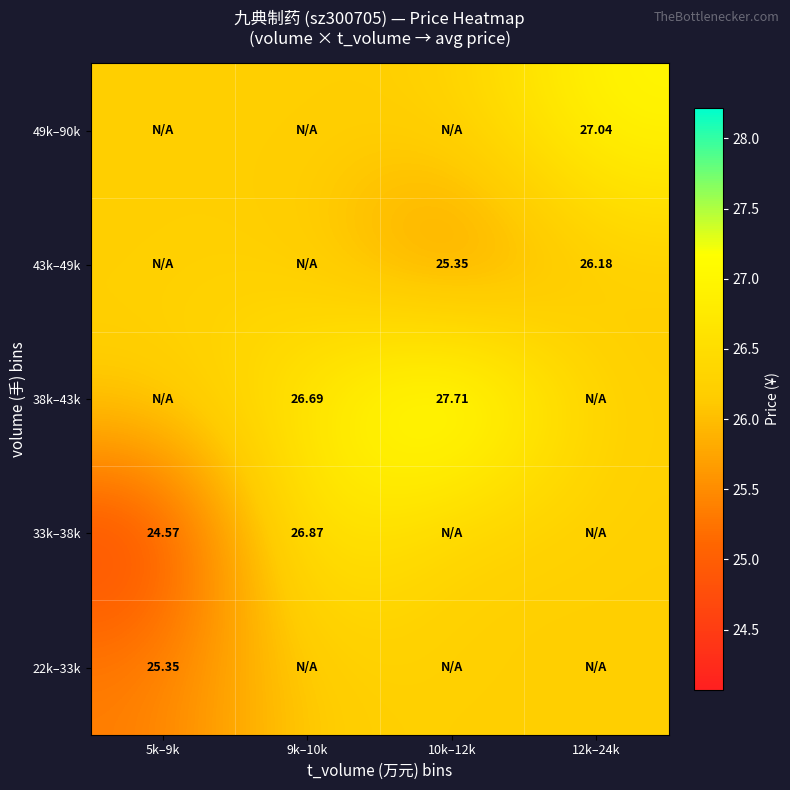

Between 9k–10k and 10k–12k, which series saw the biggest shift?

38k–43k